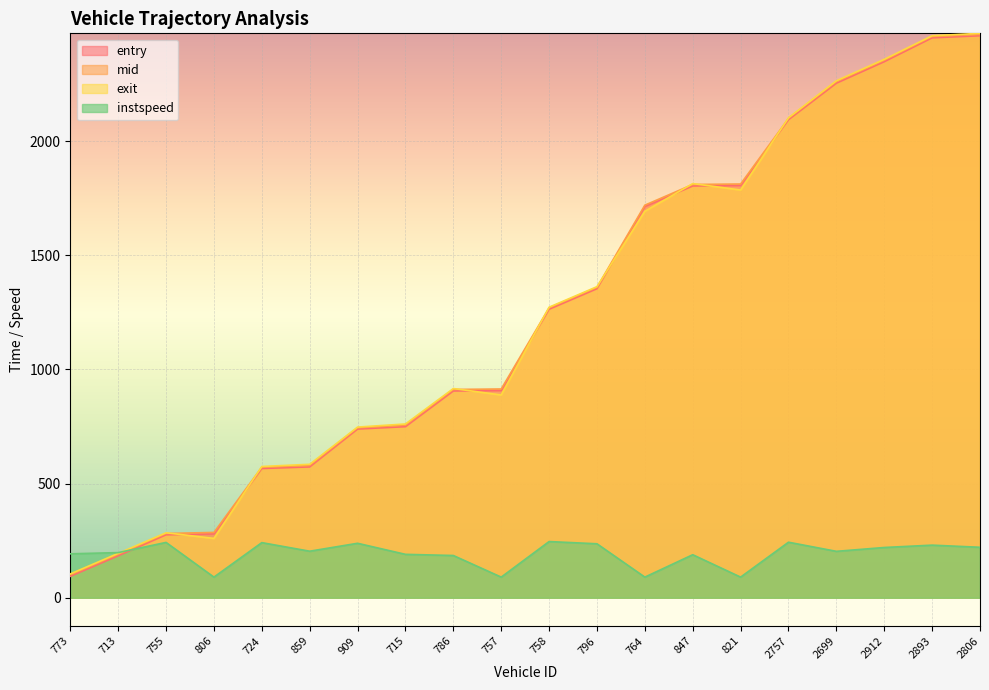

At how many categories does at least one series exceed 769?

12